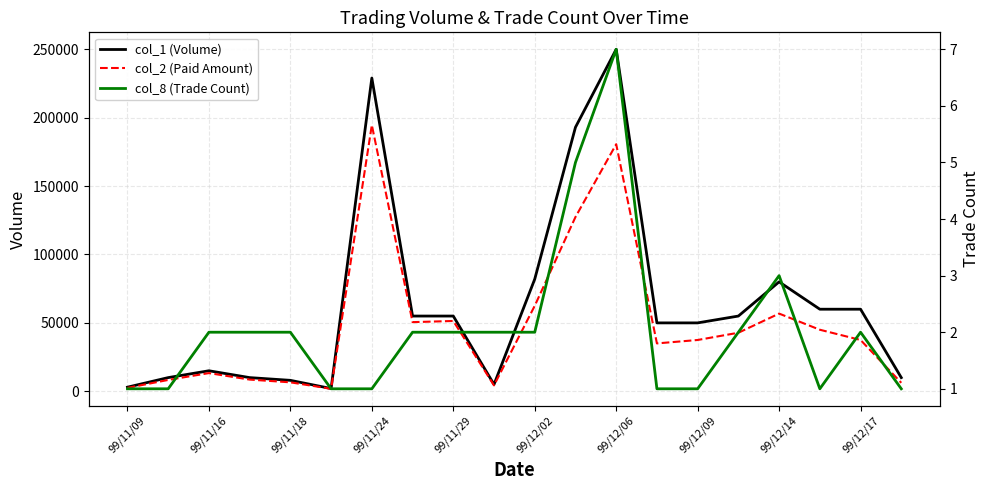

What is the sum of all col_1 (Volume) values?

1282000